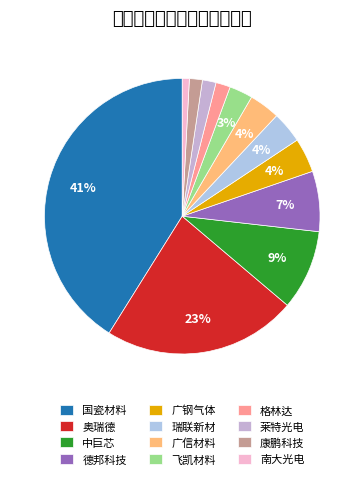

Which slice is the smallest?

南大光电